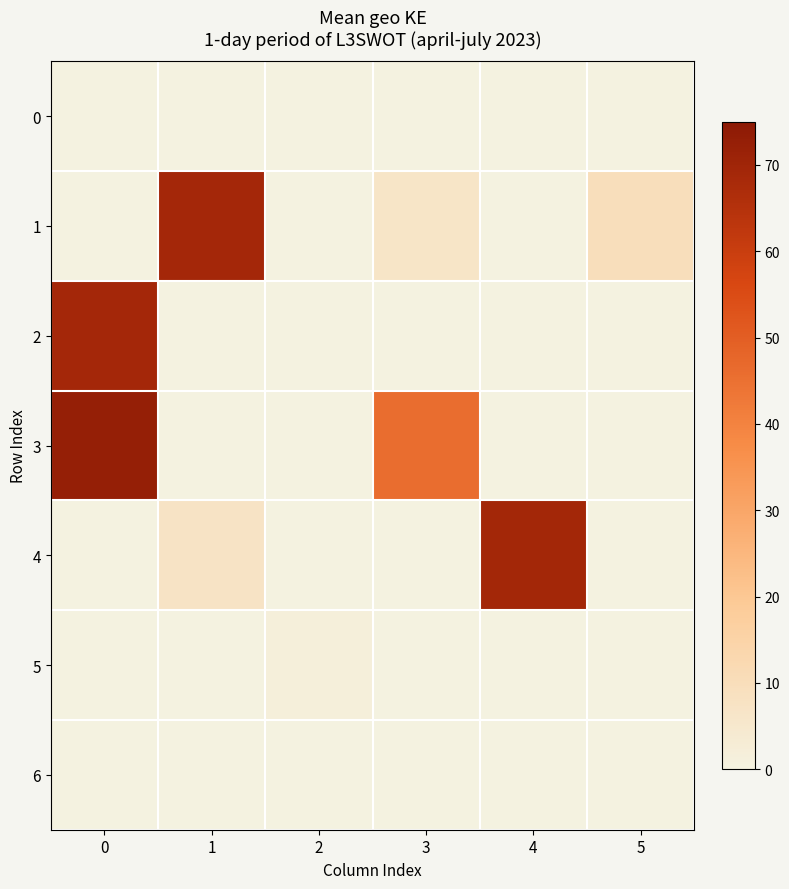

How many distinct data groups are displayed?

7